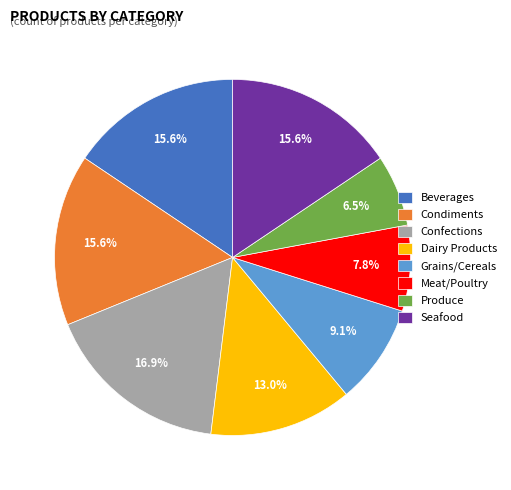

How many segments does this pie chart have?

8